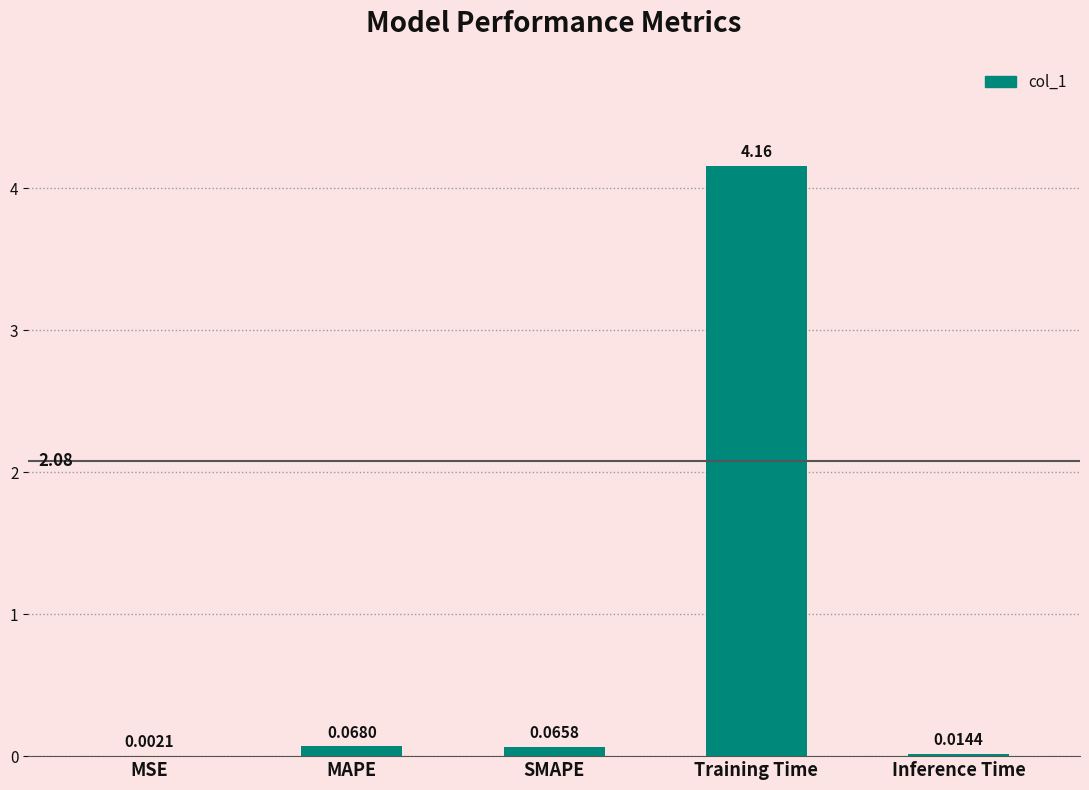

What is the change in value from SMAPE to Training Time?

+4.1